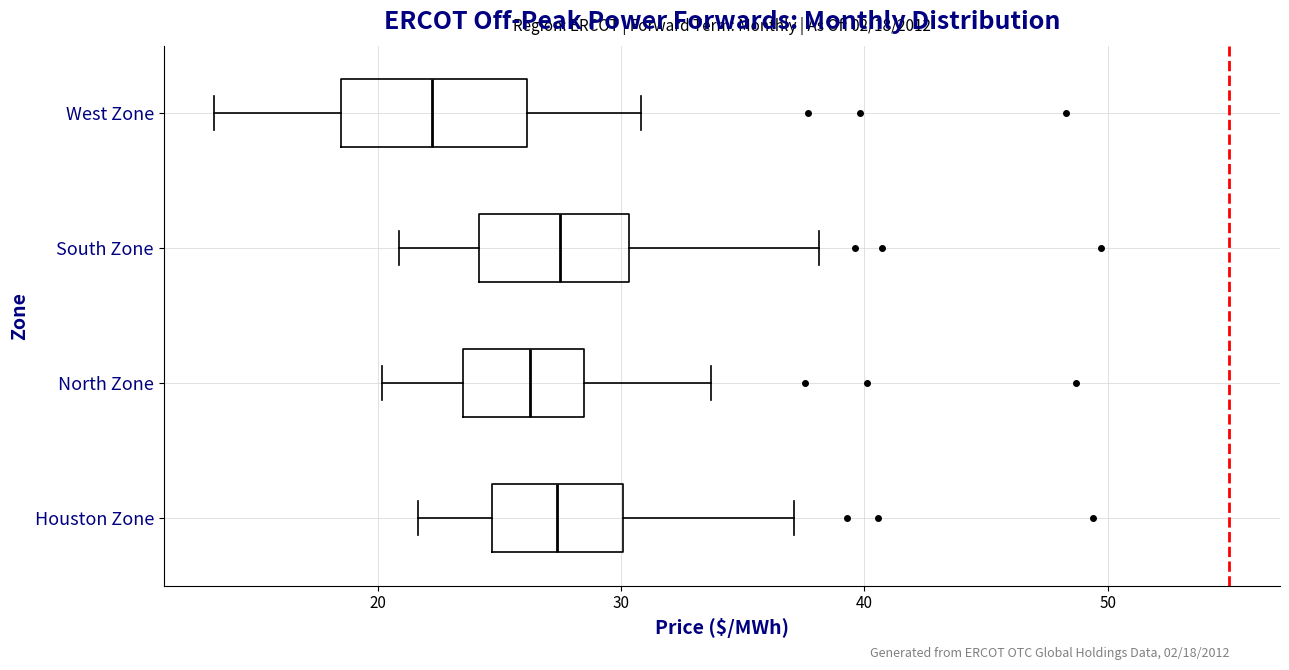

Which box is the widest, from its left edge to its right edge?

West Zone